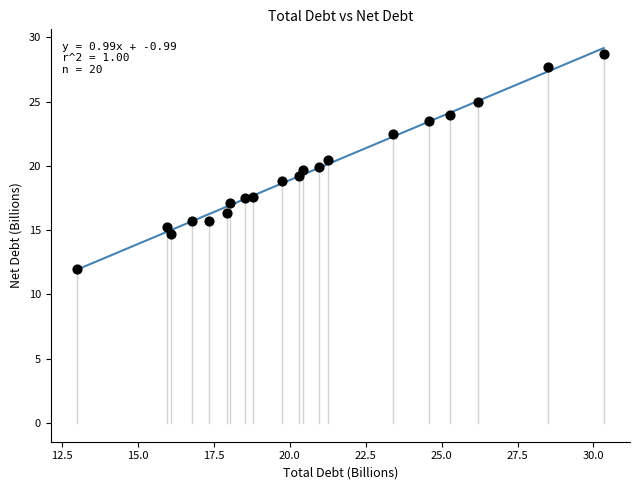

What is the range of Y values (max minus min)?

16.8